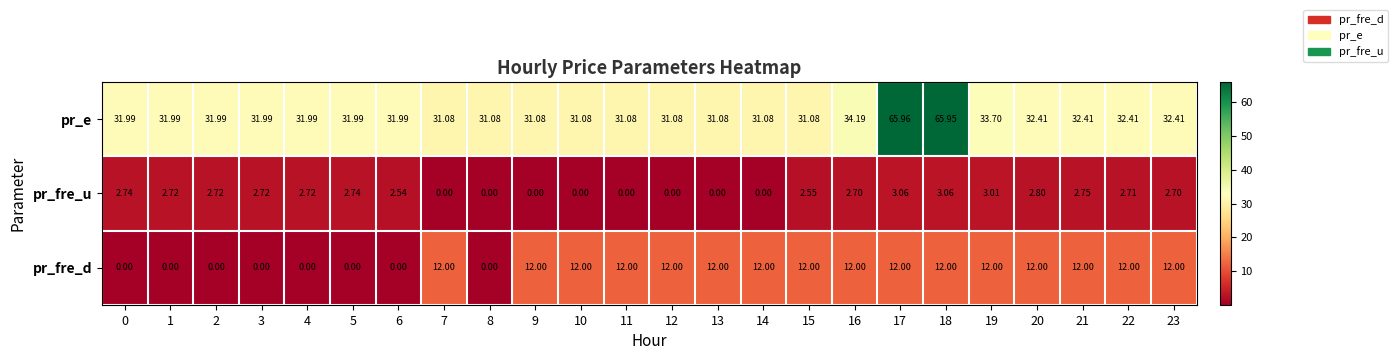

Which series changed the most between 7 and 17?

pr_e